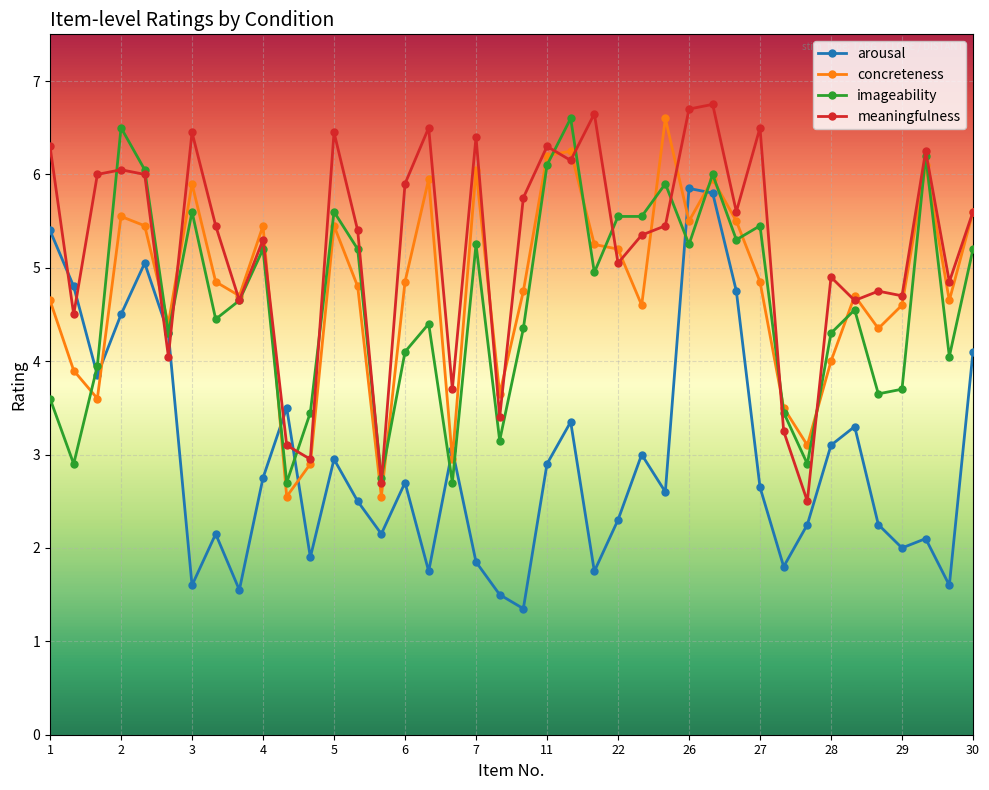

Which series has the largest total across all categories?

meaningfulness